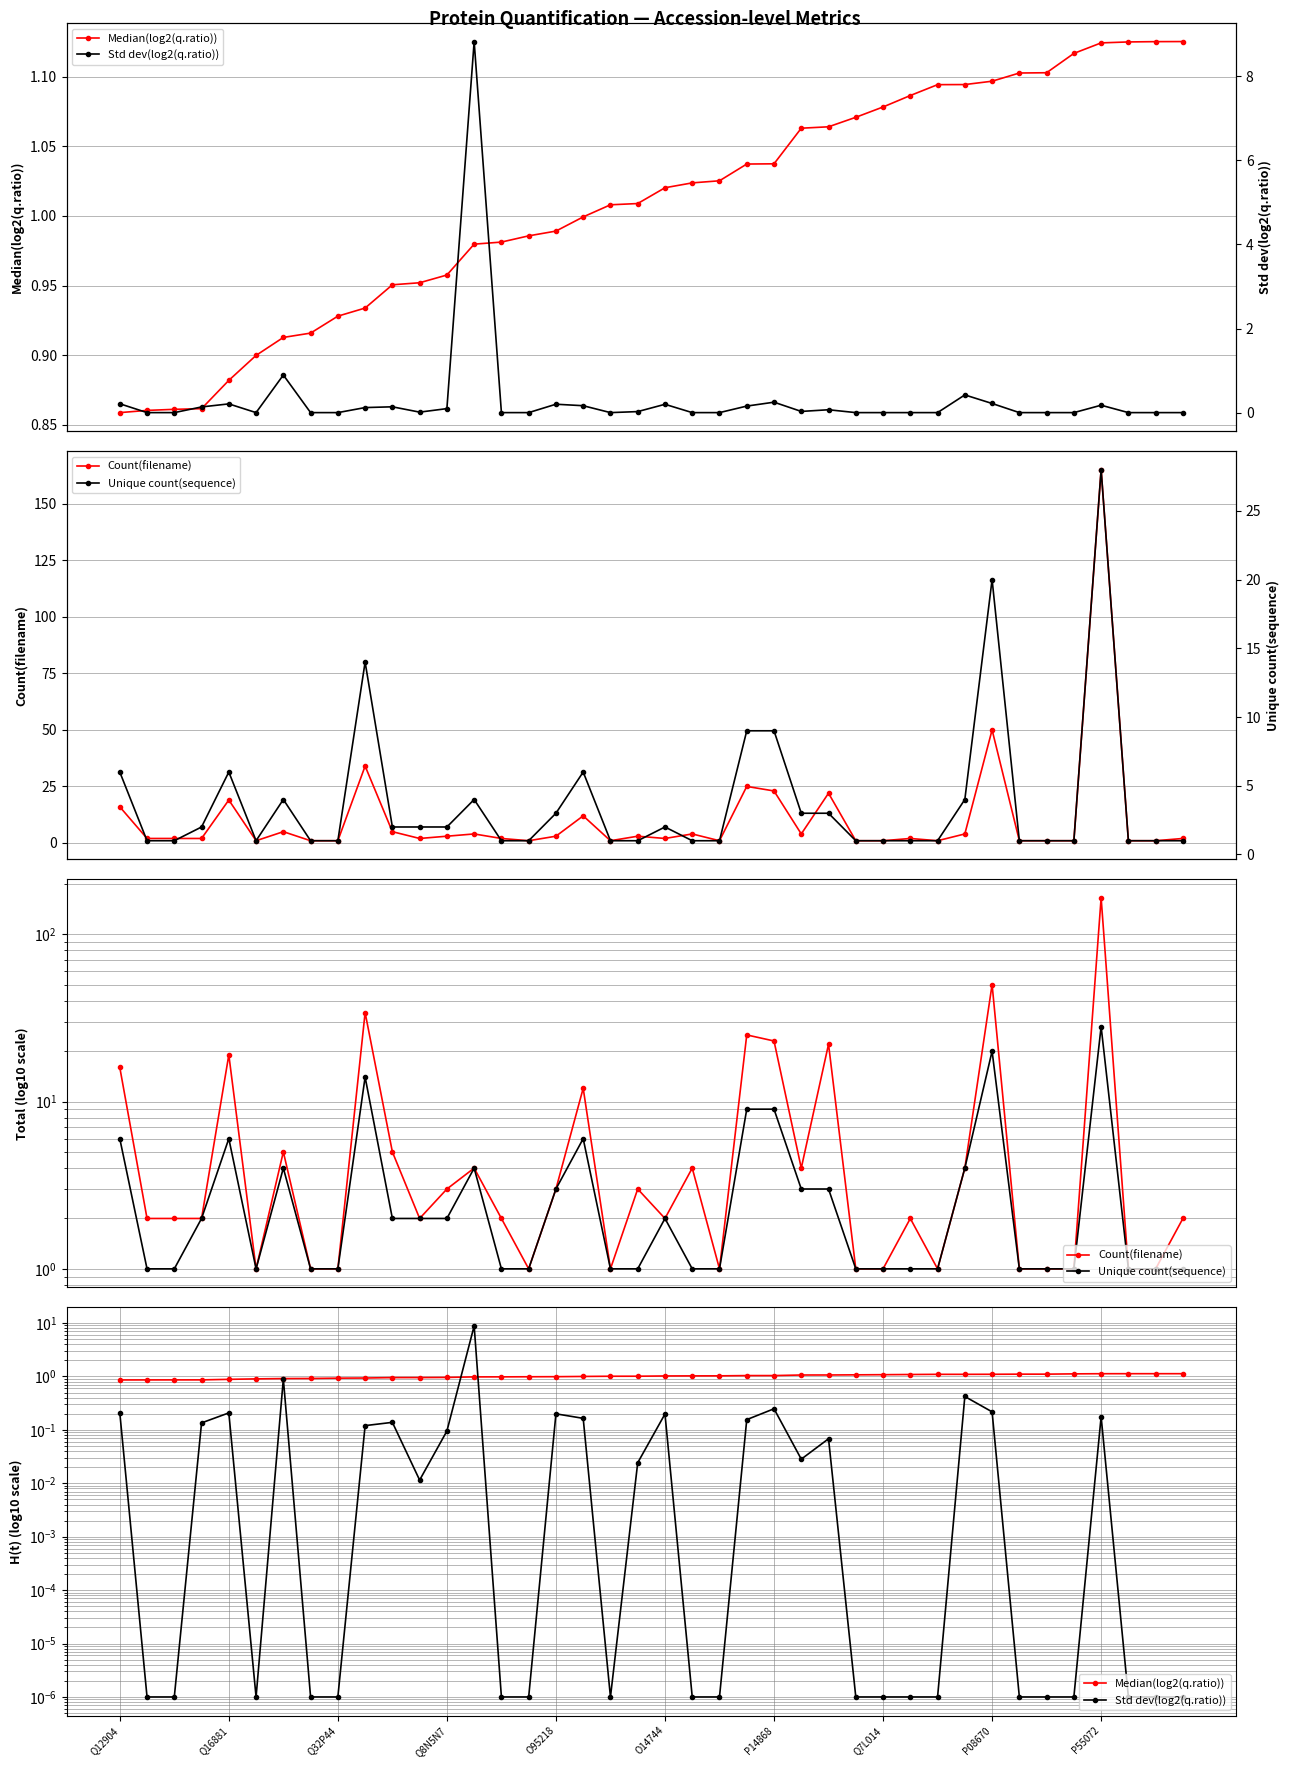

True or false: Median(log2(q.ratio)) has more than 1 points higher than both neighbors.

False